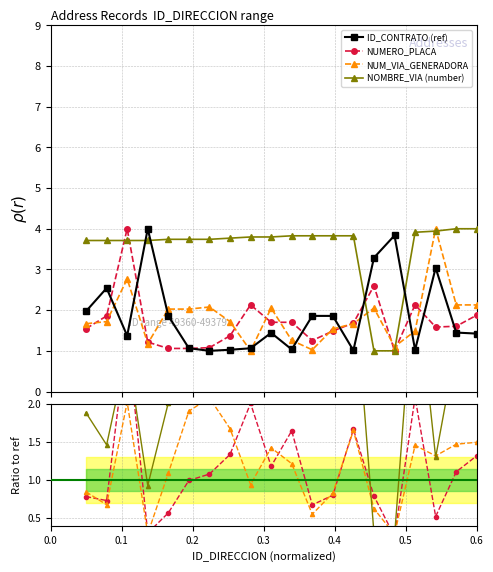

What position from the left is 0.6?

7